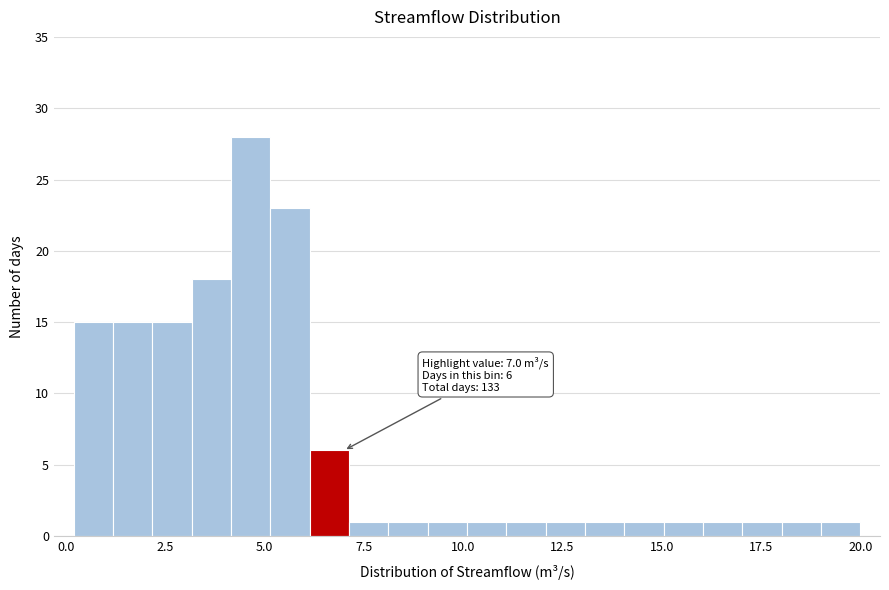

Around what value on the x-axis is the tallest bar? Give the approximate position of its centre, as read against the axis.

4.5